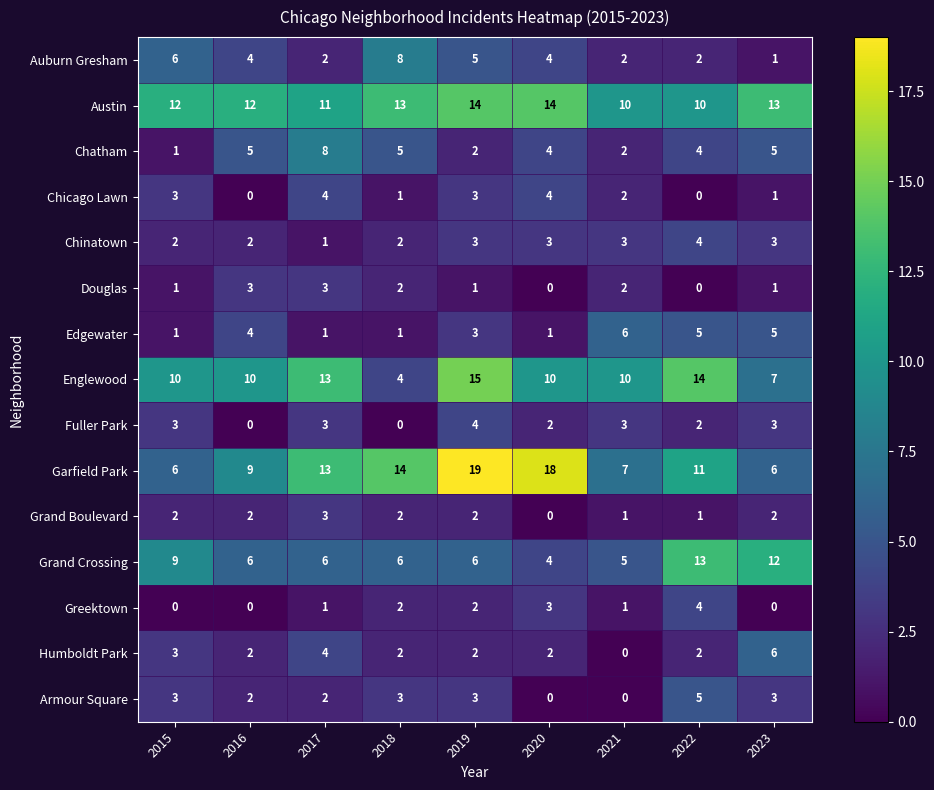

Count the Auburn Gresham values in the range 2 to 5.

6